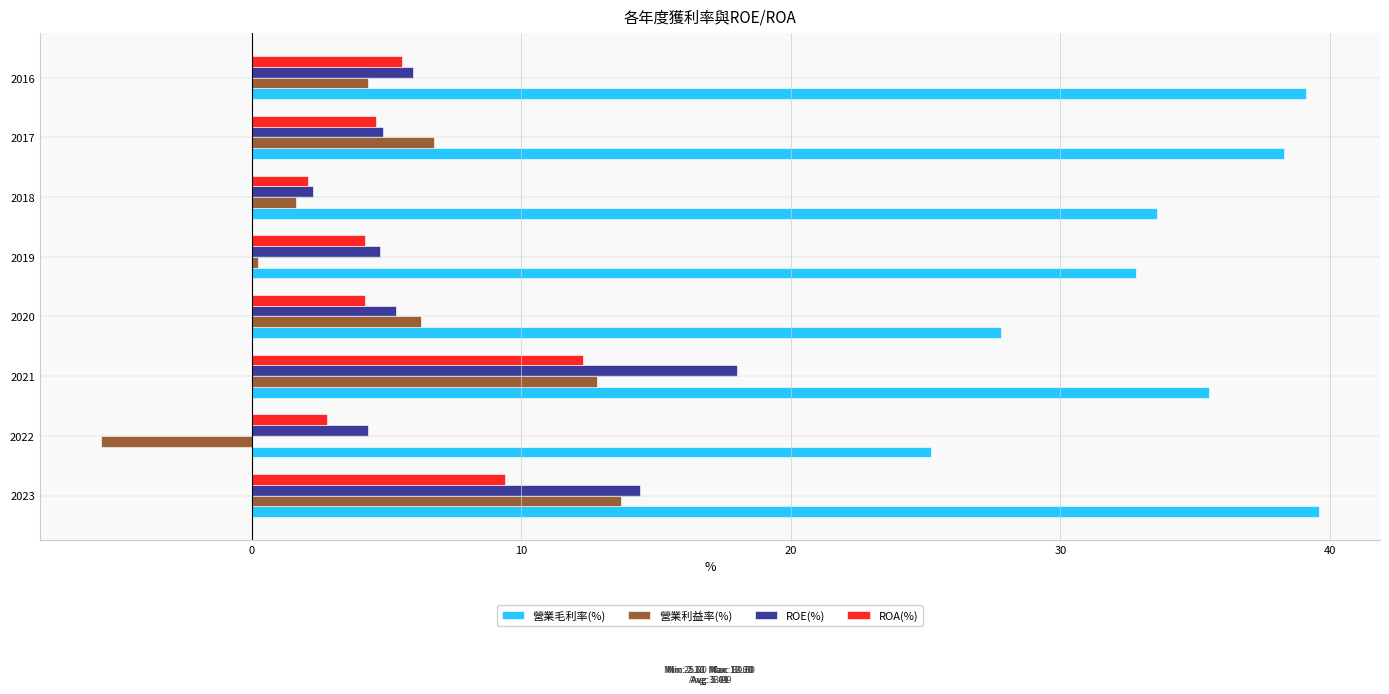

Which series has the largest range (max minus min)?

營業利益率(%)